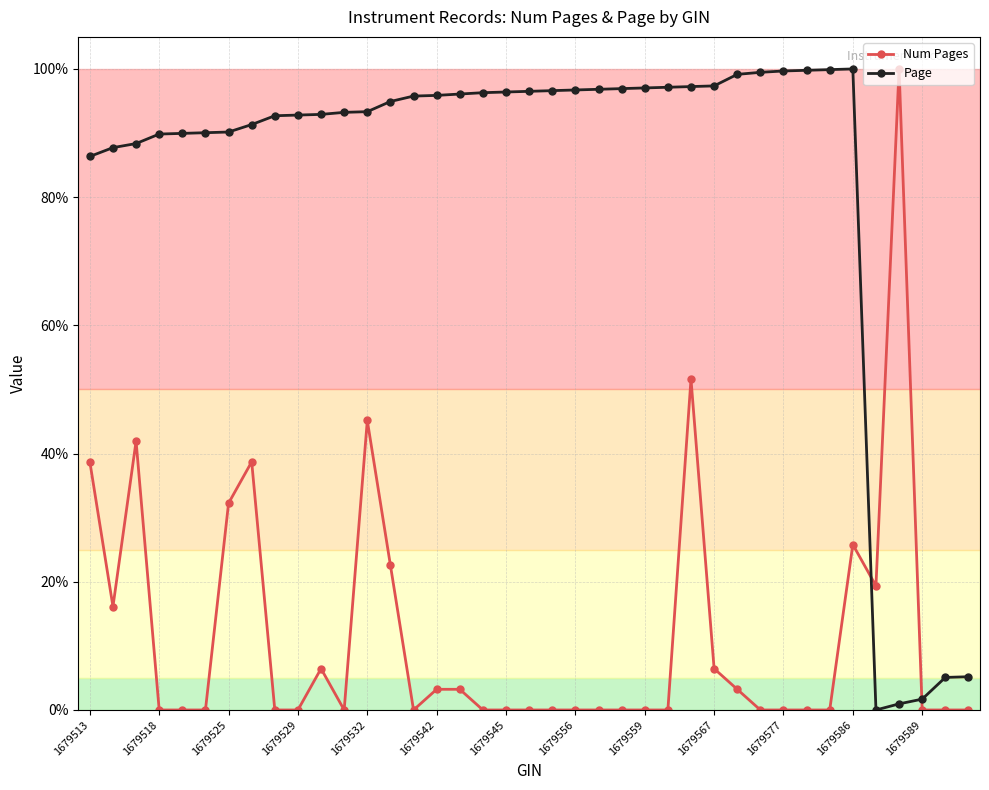

True or false: Page has more than 0 points higher than both neighbors.

True